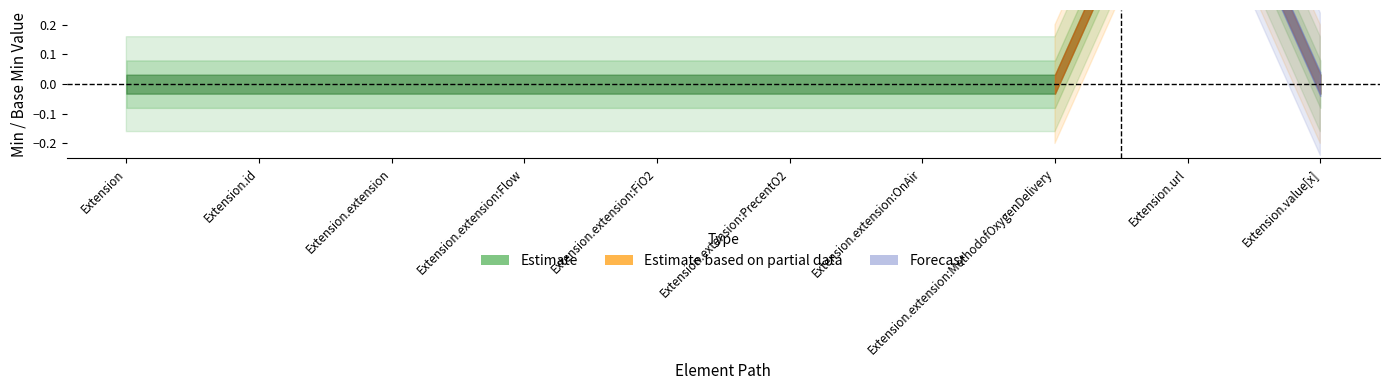

Which series has the largest total across all categories?

Estimate